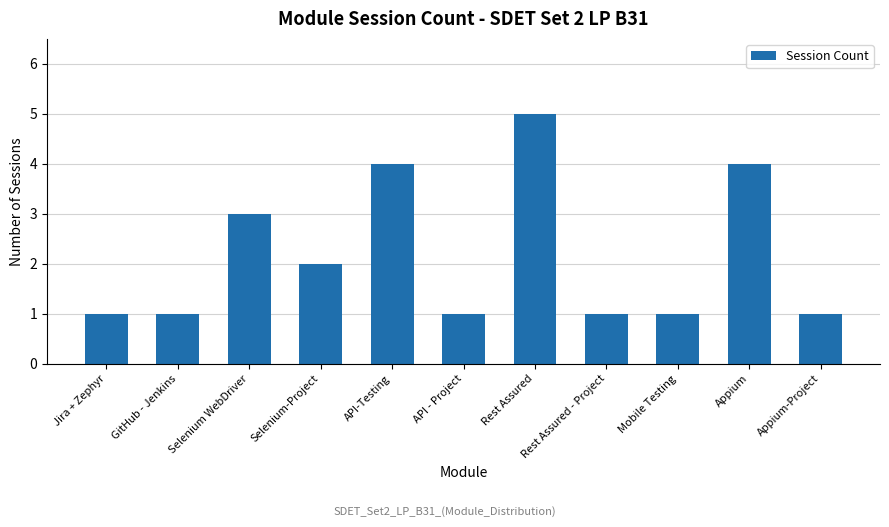

Between Selenium-Project and Jira + Zephyr, which is larger?

Selenium-Project